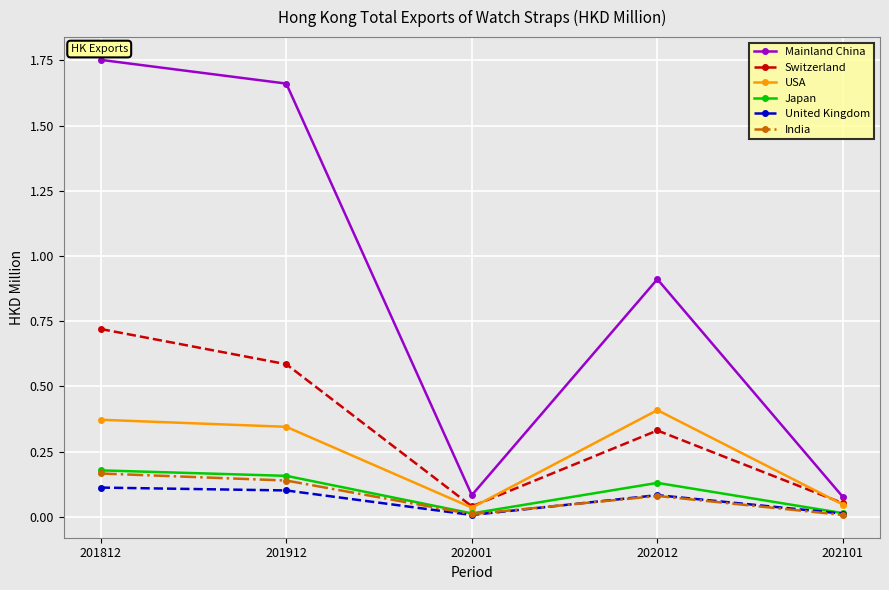

True or false: India and Mainland China cross at least once.

False